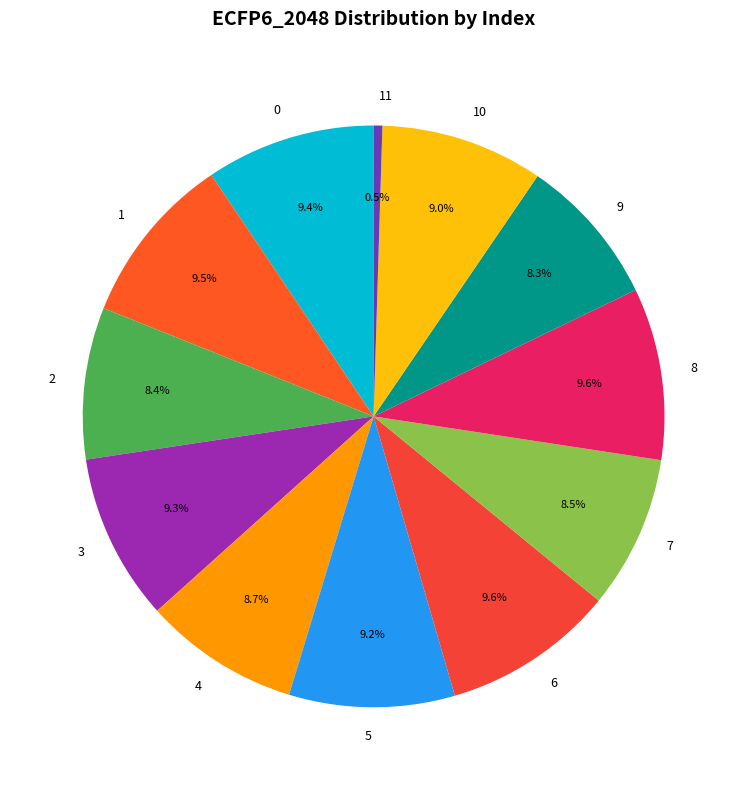

What percentage is NOT represented by 10?

91.0%